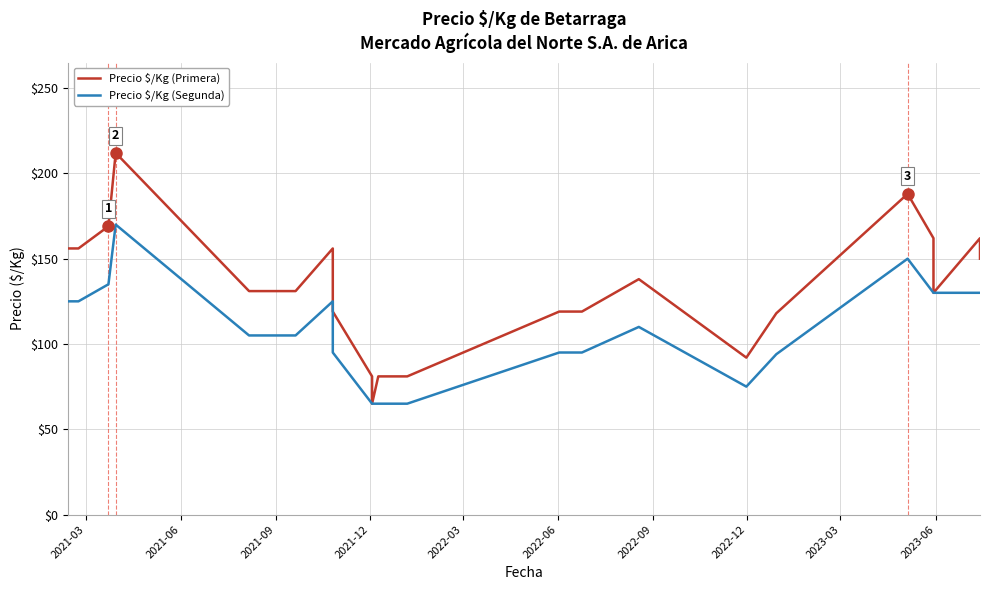

The Precio $/Kg (Segunda) series shows 133 at 19. True or false?

False